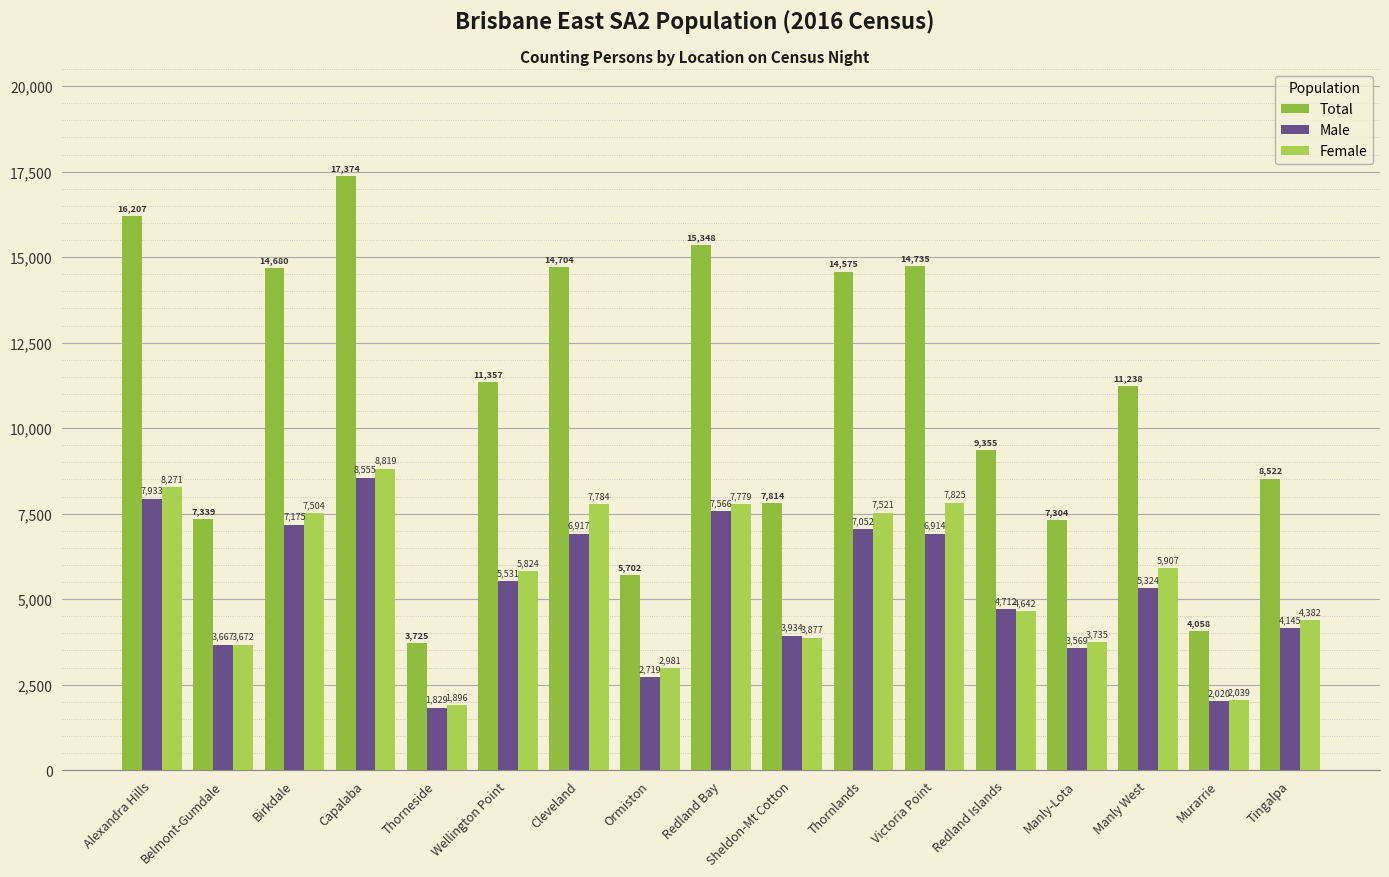

Is it true that Female equals 5176 at Redland Bay?

False